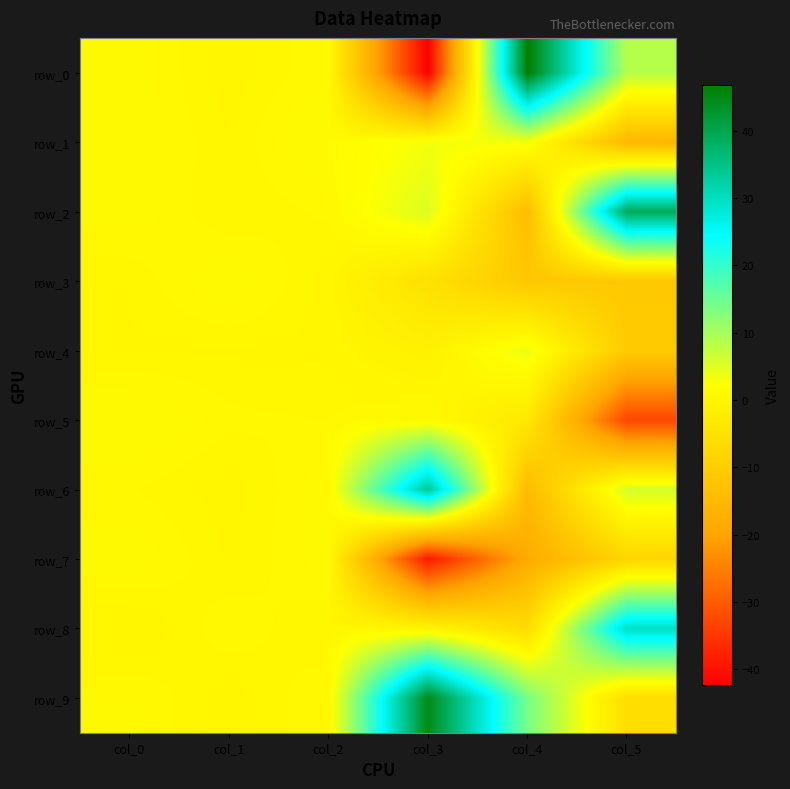

Is it true that row_2 equals 0.5 at col_2?

True